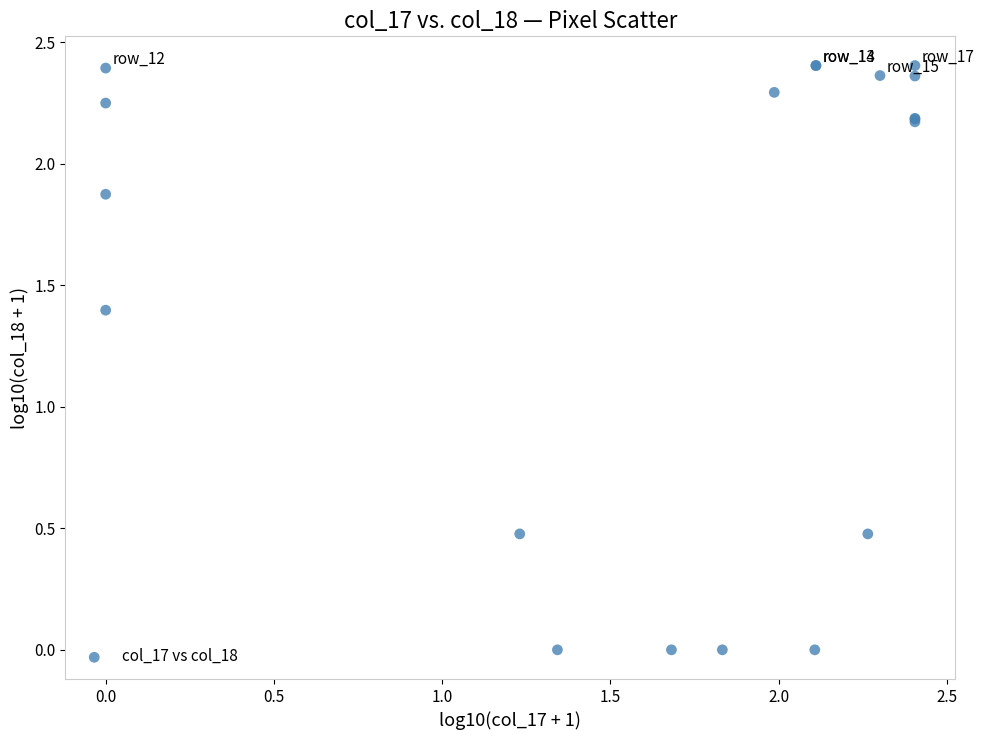

What Y value in the scatter plot is closest to 1?

1.4